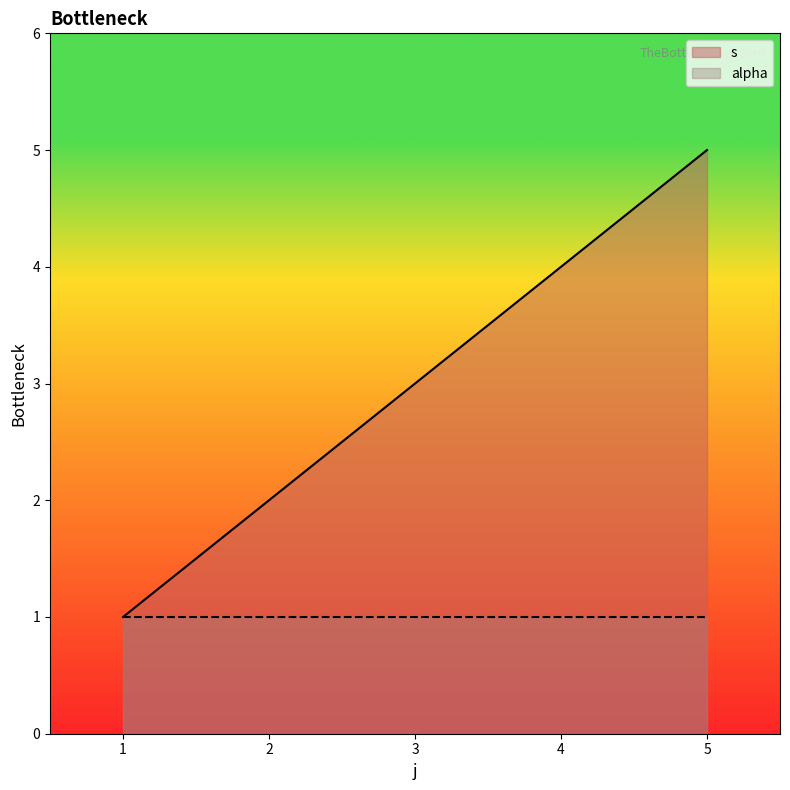

What is the value of the 4th point from the left?

4